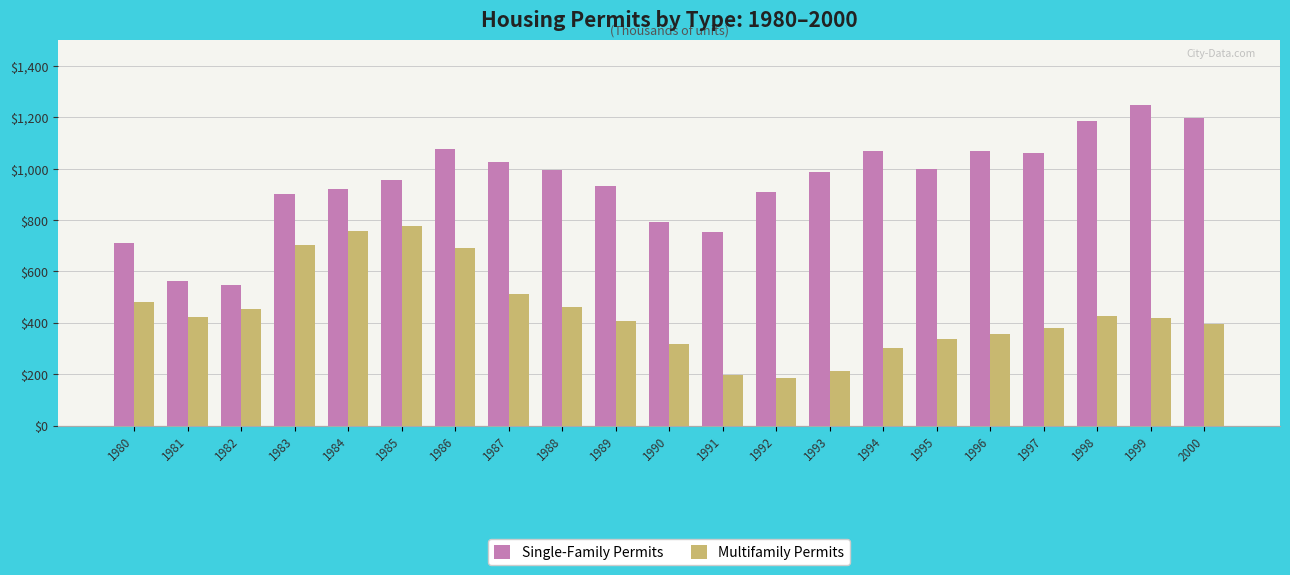

What is the difference between the second highest and minimum values in the Single-Family Permits series?

651.6